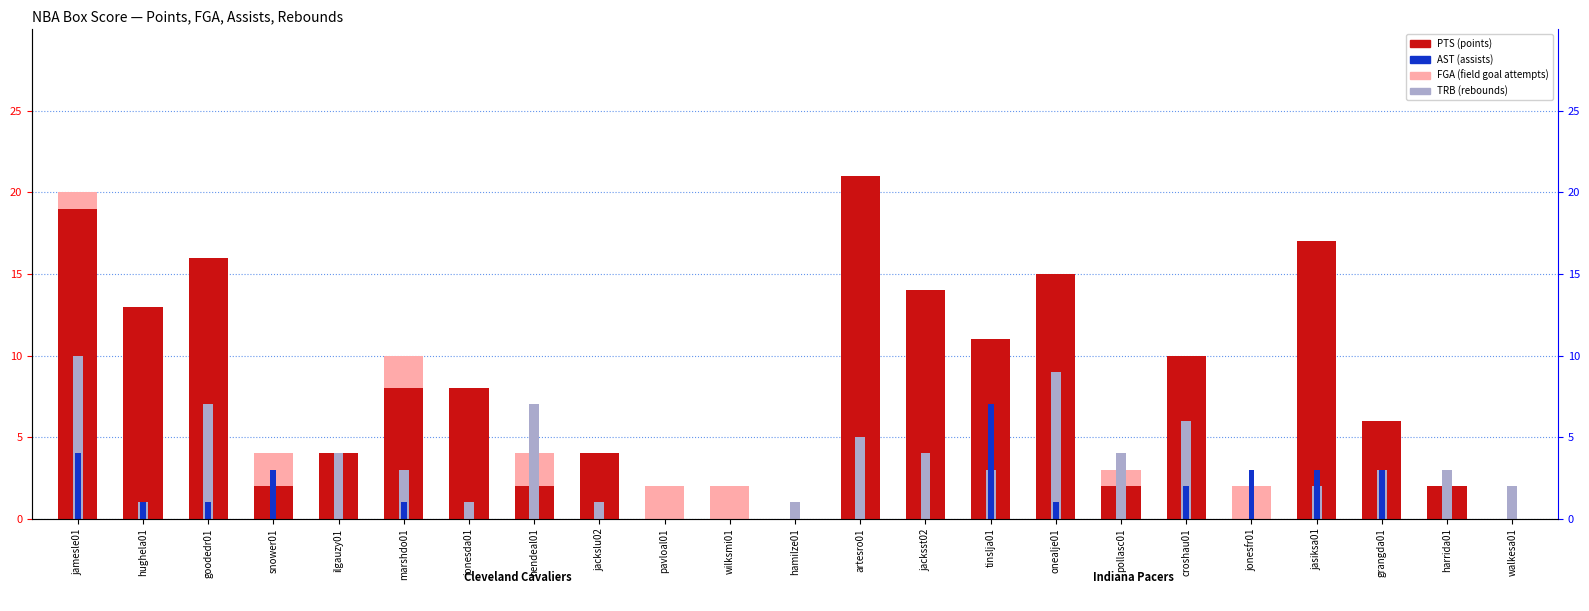

Rank the categories by PTS (points) value from lowest to highest.

pavloal01, wilksmi01, hamilze01, jonesfr01, walkesa01, snower01, hendeal01, pollasc01, harrida01, ilgauzy01, jackslu02, grangda01, marshdo01, jonesda01, croshau01, tinslja01, hughela01, jacksst02, onealje01, goodedr01, jasiksa01, jamesle01, artesro01